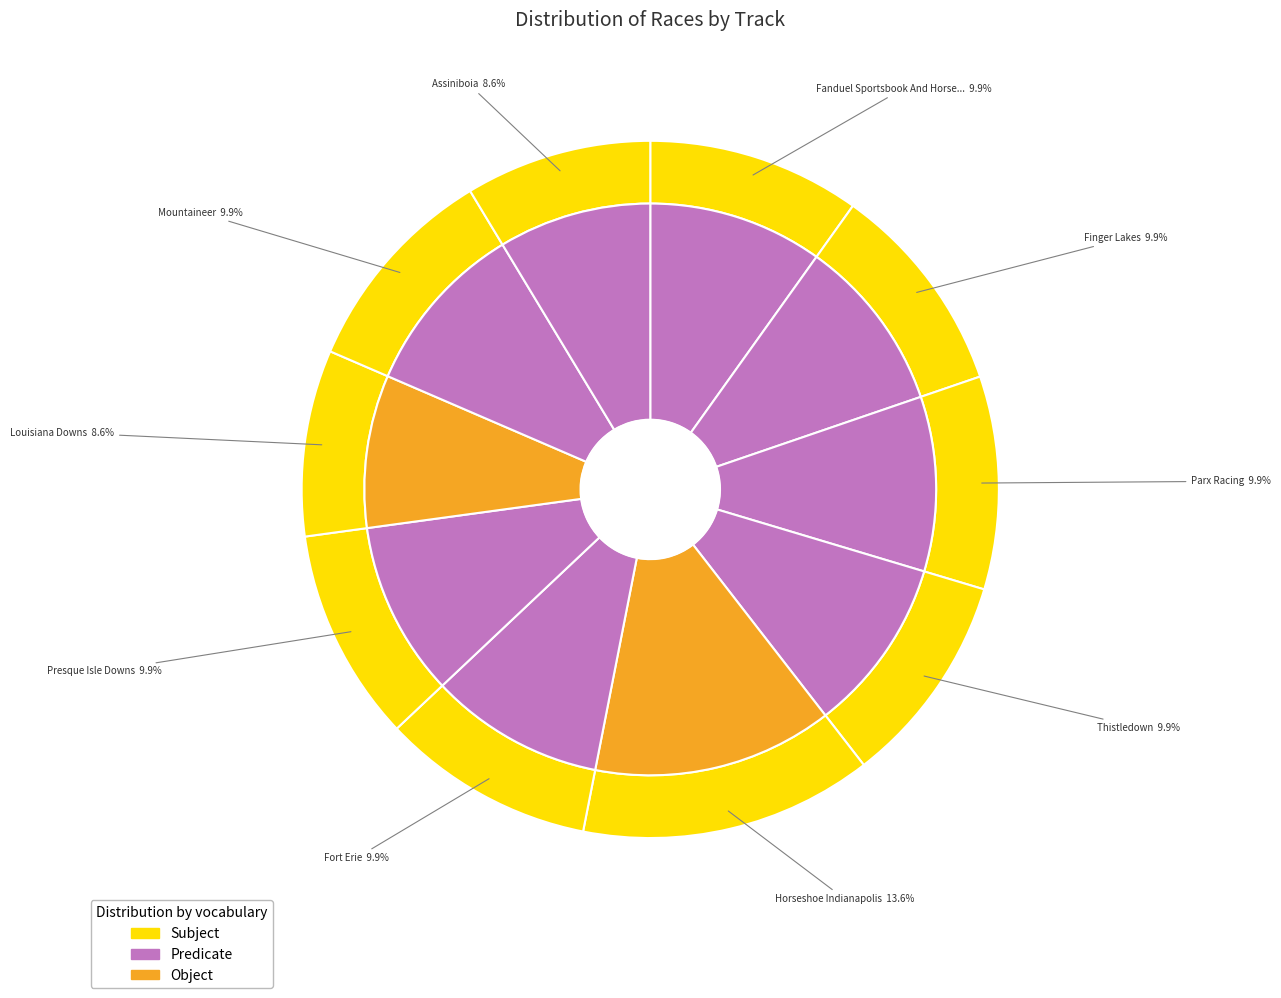

What is the smallest slice in the pie chart?

Louisiana Downs